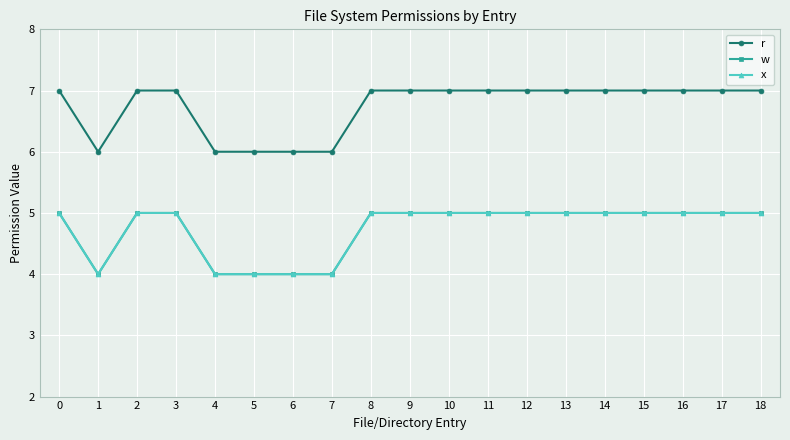

In r, how many points are lower than both neighbors (excluding endpoints)?

1